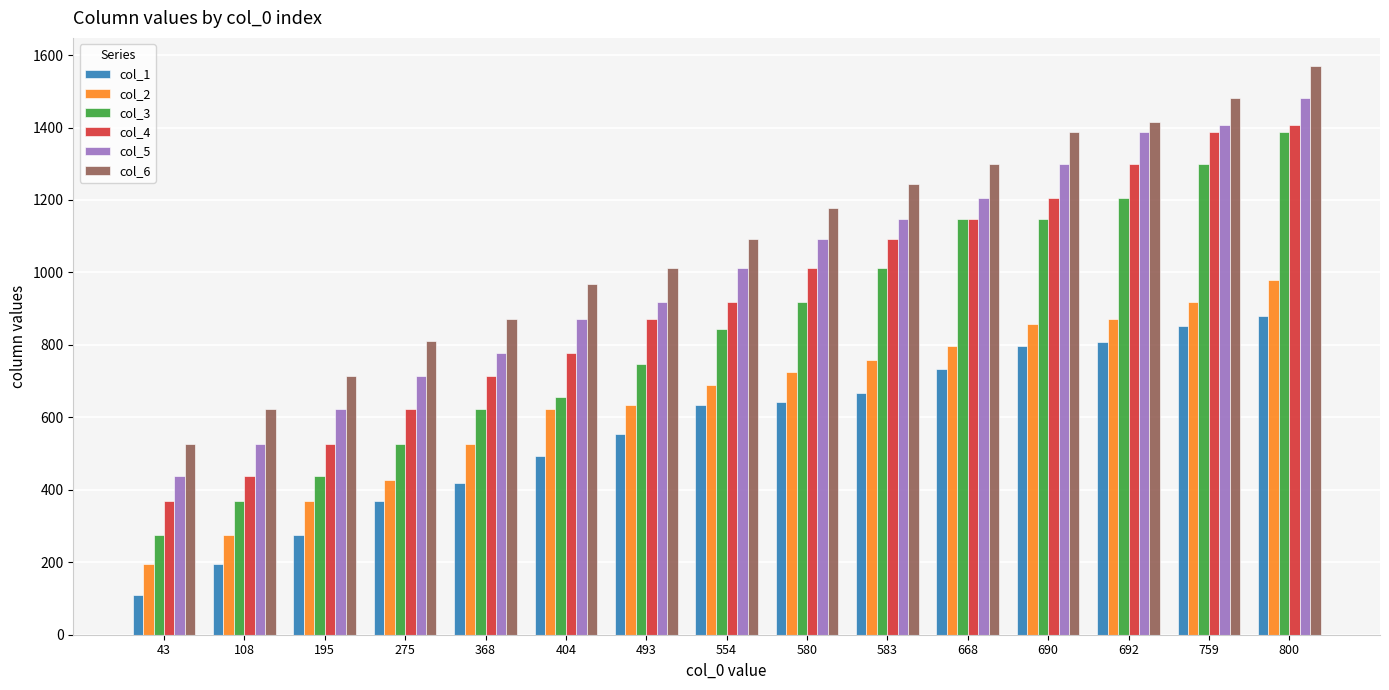

At which category is the sum across all series the highest?

800